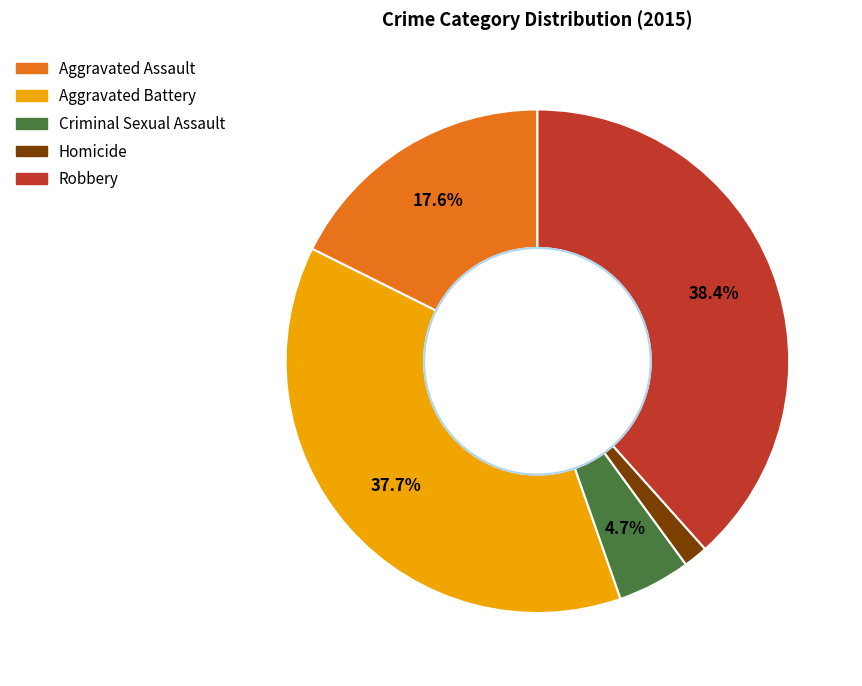

How many slices are in this pie chart?

5